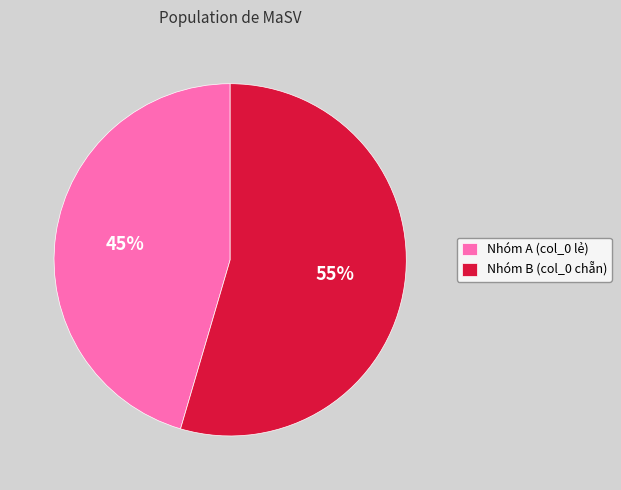

Is it true that Nhóm A (col_0 lẻ) is 34% of the pie?

False